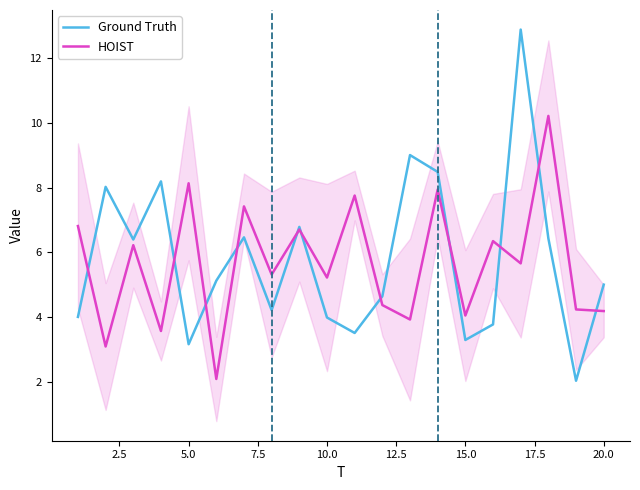

What is the average value of the Ground Truth series?

5.8